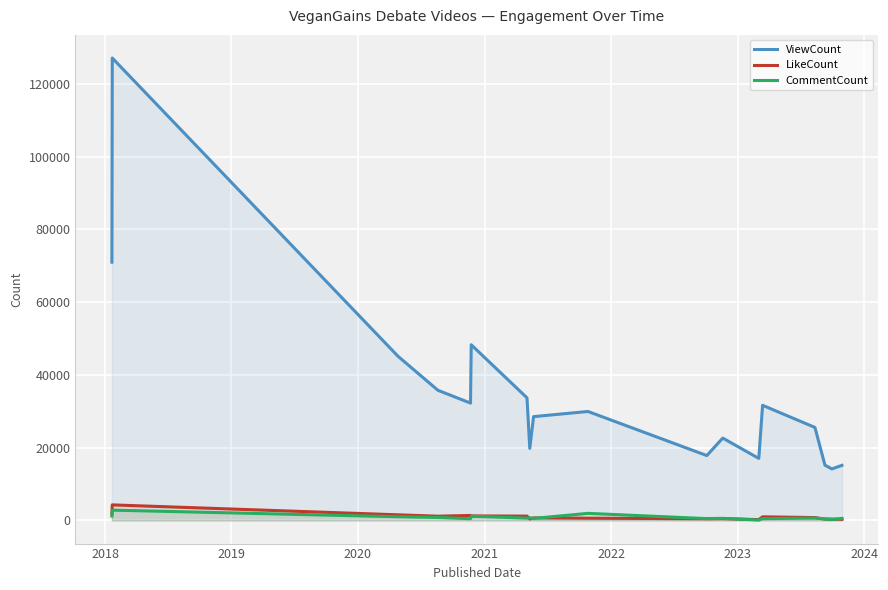

List the series in order of their peak value, highest first.

ViewCount, LikeCount, CommentCount